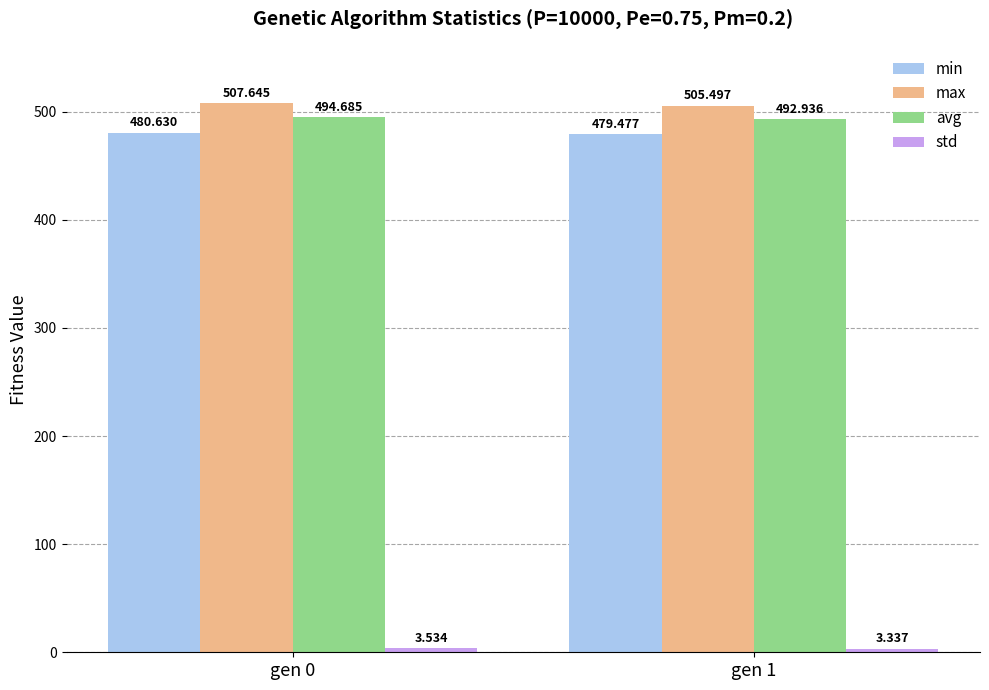

Which series changed the most between gen 0 and gen 1?

max